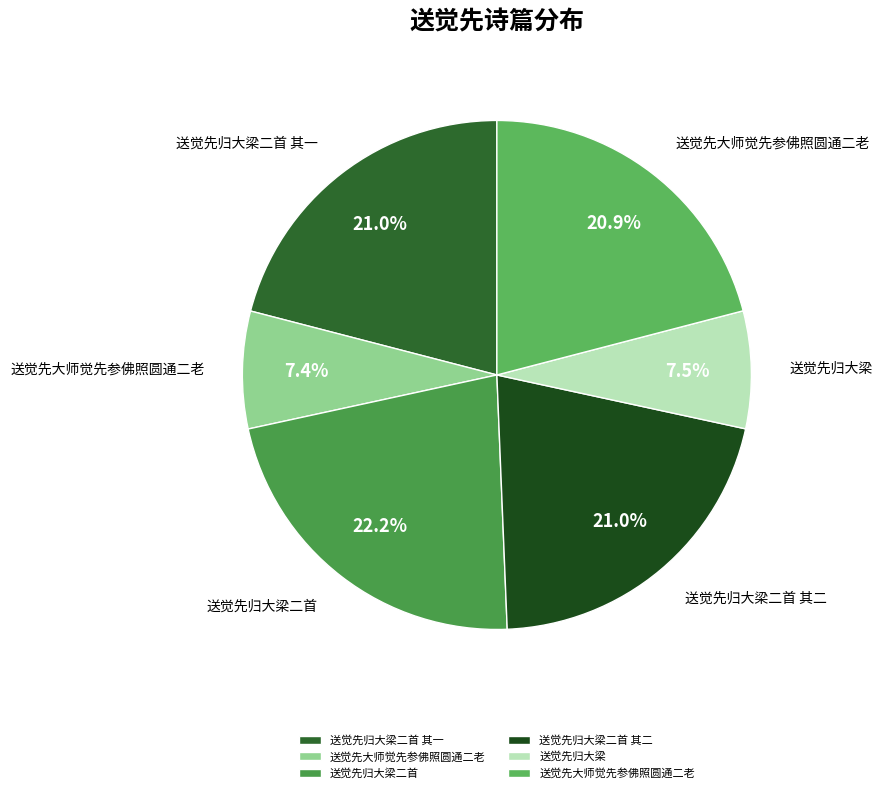

How many slices are in this pie chart?

6